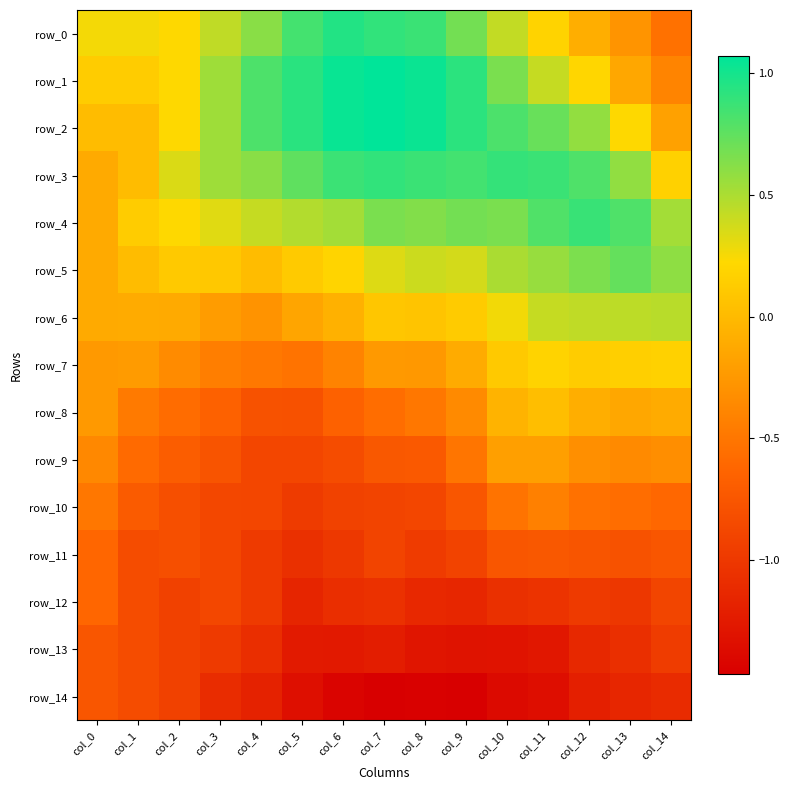

Rank the series at col_7 from lowest to highest value.

row_14, row_13, row_12, row_10, row_11, row_9, row_8, row_7, row_6, row_5, row_4, row_0, row_3, row_1, row_2